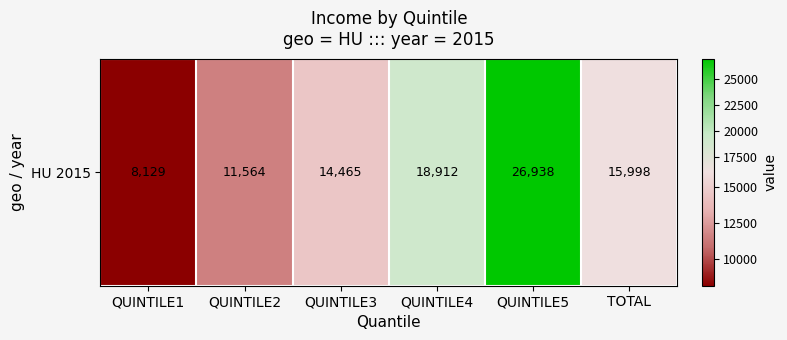

Which label corresponds to the smallest value in the chart?

QUINTILE1